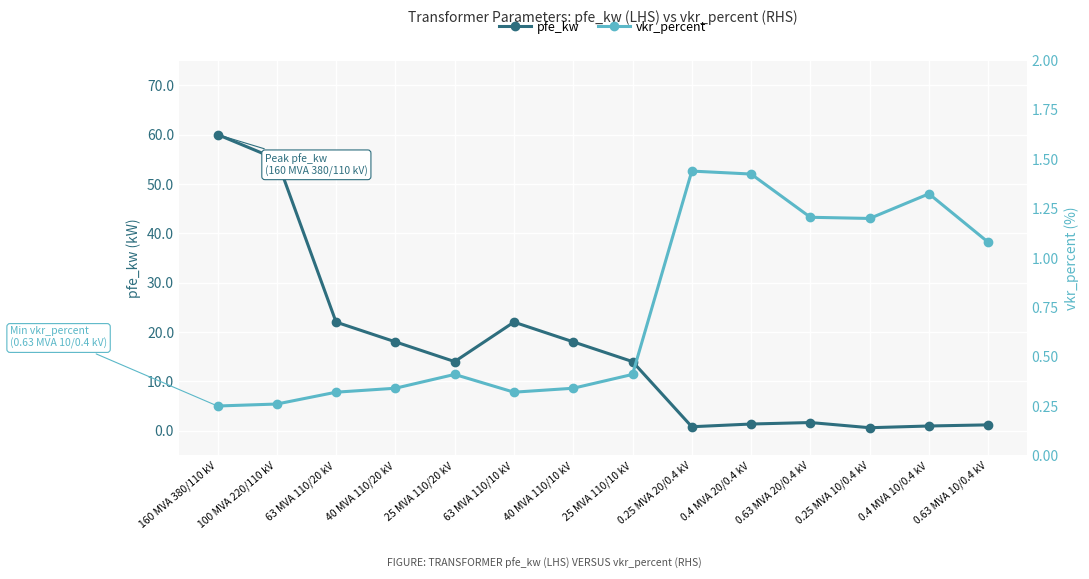

At which category does vkr_percent reach its first local peak?

25 MVA 110/20 kV